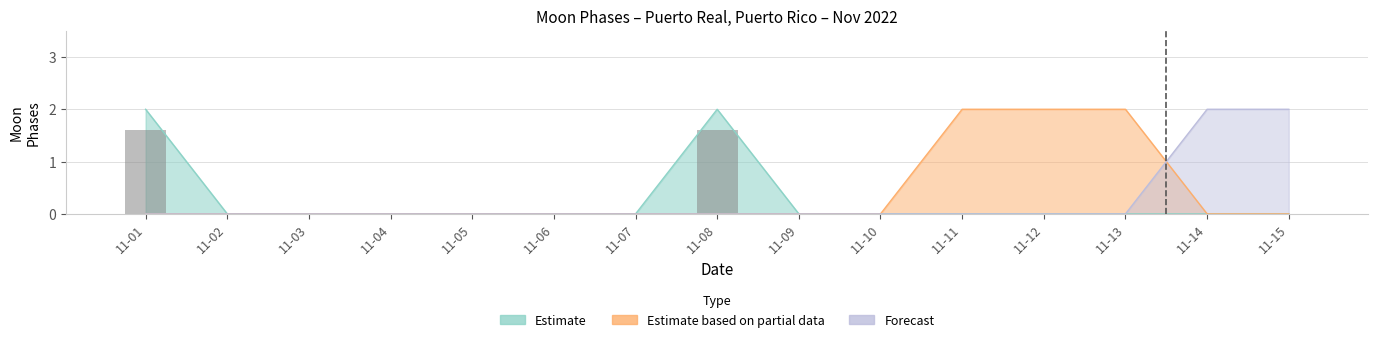

Rank the categories by value from highest to lowest.

11-01, 11-08, 11-02, 11-03, 11-04, 11-05, 11-06, 11-07, 11-09, 11-10, 11-11, 11-12, 11-13, 11-14, 11-15